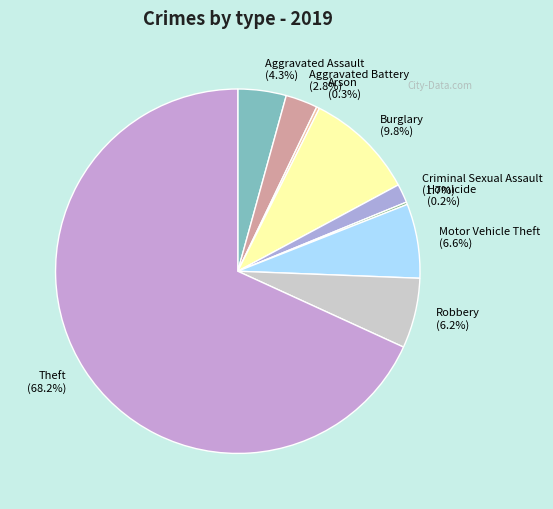

Which category has the biggest portion of the pie?

Theft